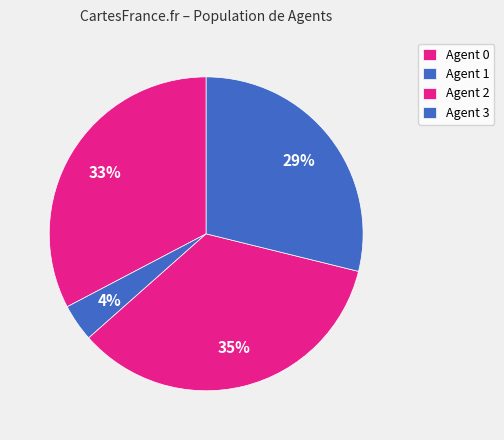

What is the smallest slice in the pie chart?

Agent 1